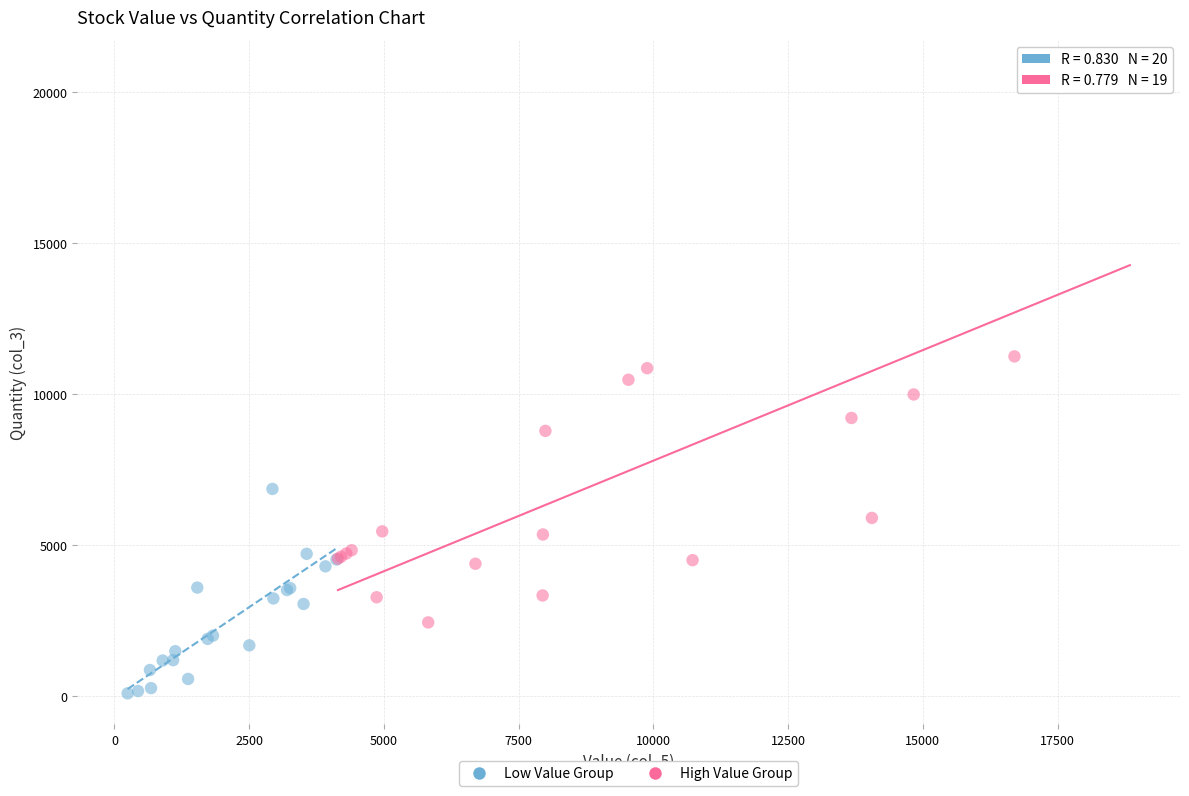

Which series has the widest spread of Y values?

High Value Group